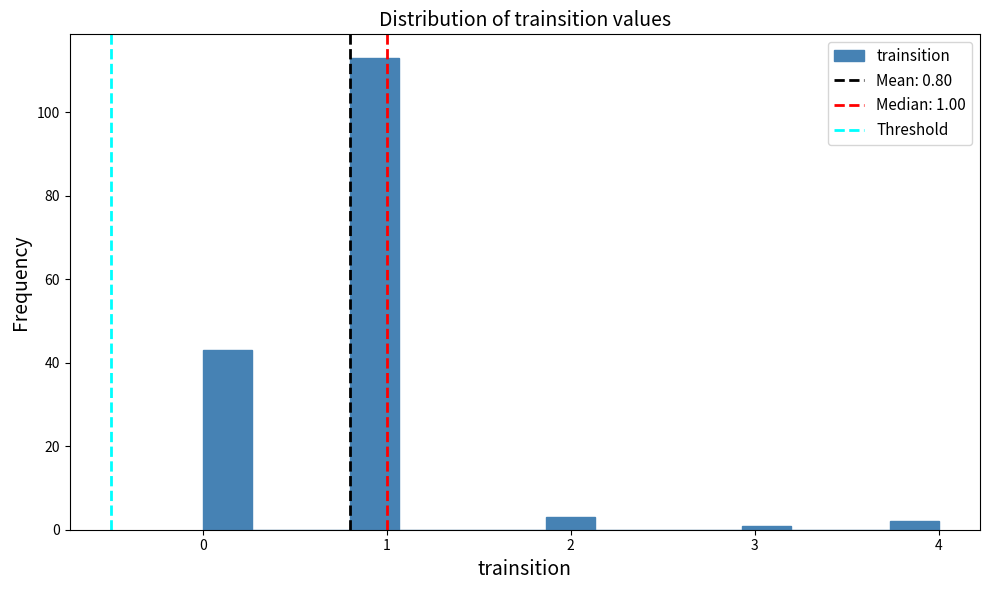

Read against the x-axis, roughly where is the centre of the tallest bar?

0.9